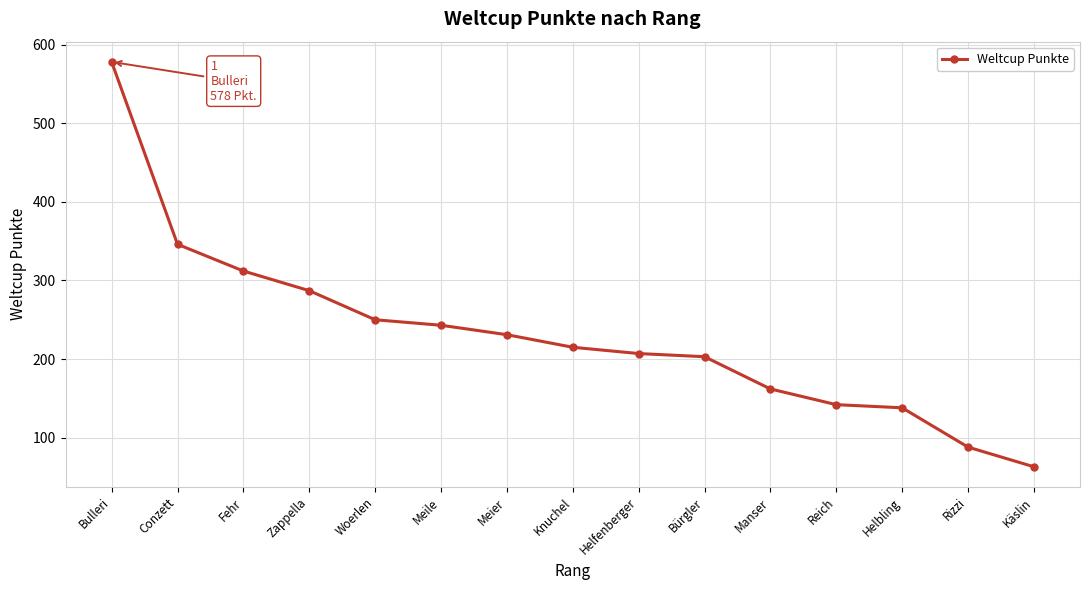

Reading left to right, list all the values displayed in this chart.

Bulleri=578	Conzett=346	Fehr=312	Zappella=287	Woerlen=250	Meile=243	Meier=231	Knuchel=215	Helfenberger=207	Bürgler=203	Manser=162	Reich=142	Helbling=138	Rizzi=88	Käslin=63